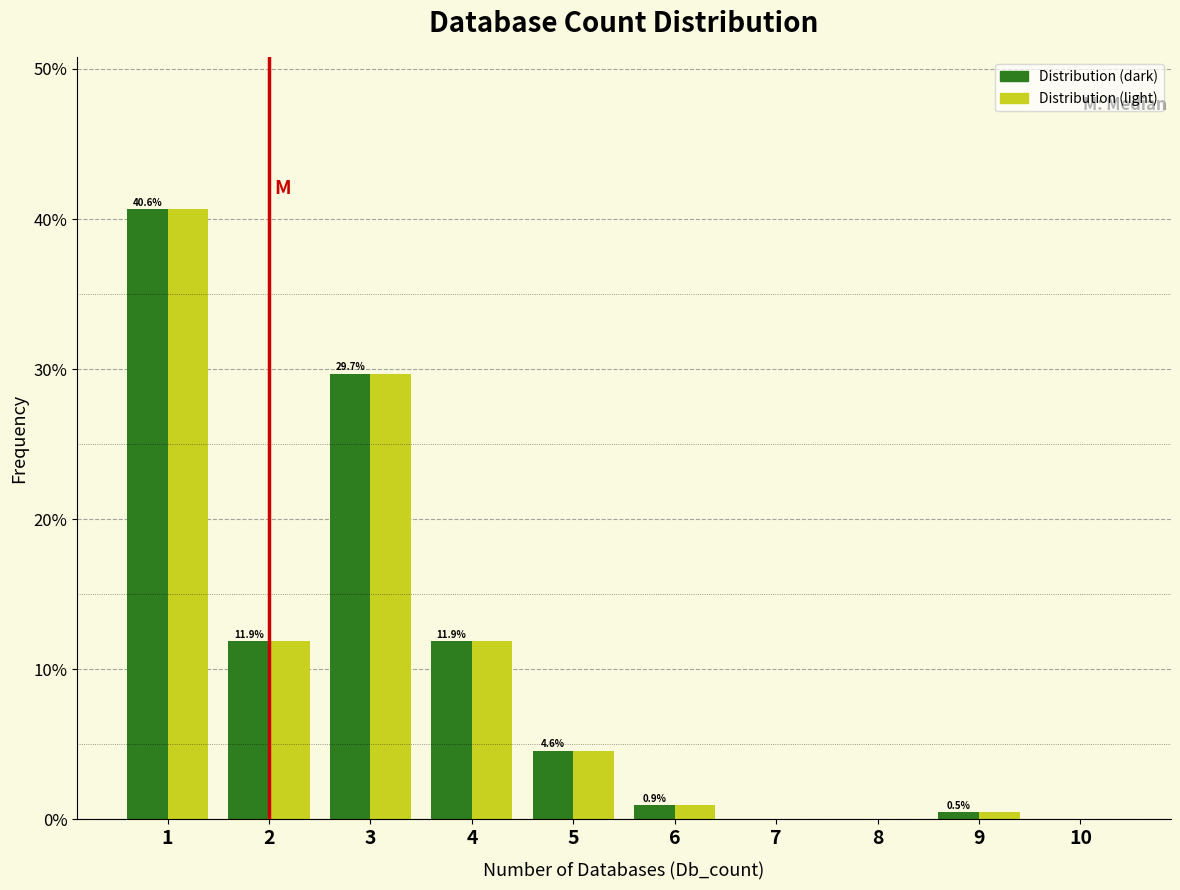

In the Distribution (dark) series, which range on the x-axis has the tallest bar?

0.5 to 1.5